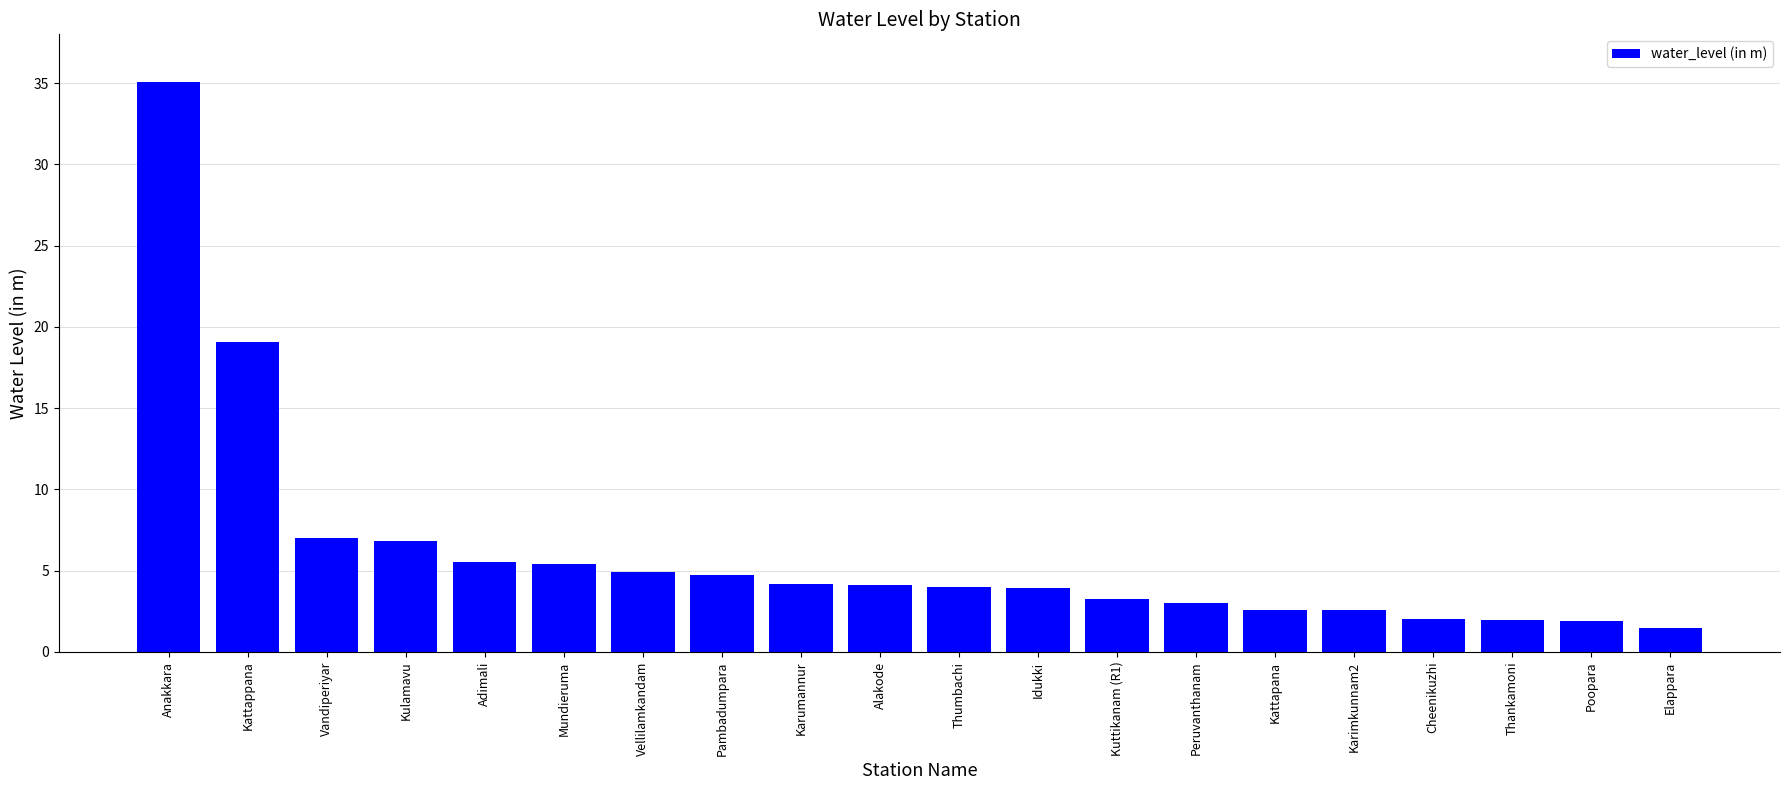

What is the label of the 11th bar from the left?

Thumbachi